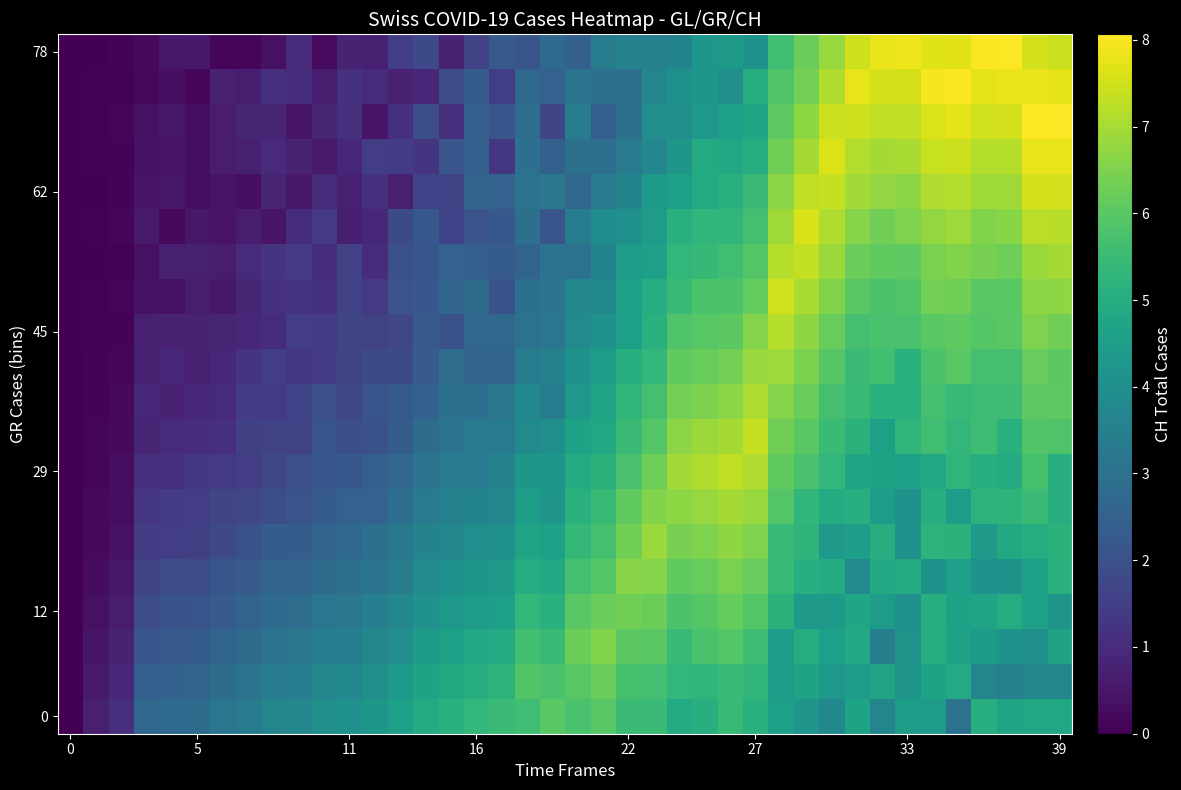

Reading right to left, what are all the values shown in this chart?

row_0: 4.8	4.8	4.7	5.1	3.0	4.4	4.5	3.7	4.7	3.8	4.2	4.5	5.1	5.4	5.1	4.9	5.5	5.5	6.0	5.7	6.0	5.6	5.5	5.3	5.1	5.0	4.6	4.3	4.1	4.0	3.7	3.7	3.4	3.2	2.9	2.8	2.7	1.1	0.7	0.0
row_1: 3.7	3.7	3.5	3.7	4.9	4.7	4.2	4.7	4.4	4.3	4.6	4.5	5.3	5.5	5.3	5.3	5.7	5.7	6.2	6.0	5.7	5.9	5.2	5.0	4.9	4.7	4.3	4.0	3.8	3.7	3.4	3.3	3.1	2.9	2.6	2.5	2.4	0.9	0.6	0.0
row_2: 4.7	4.0	4.1	4.4	4.6	5.0	4.2	3.4	4.9	4.5	5.0	4.5	5.6	5.9	5.7	5.5	6.0	6.0	6.5	6.2	5.4	5.6	4.9	4.8	4.6	4.4	4.0	3.7	3.5	3.4	3.2	3.1	2.8	2.6	2.3	2.3	2.1	0.8	0.5	0.0
row_3: 4.2	4.6	5.0	4.7	4.7	5.1	4.0	4.5	4.8	4.3	4.4	5.2	5.9	6.2	5.9	5.8	6.3	6.4	6.2	6.0	5.1	5.3	4.6	4.5	4.3	4.1	3.7	3.5	3.2	3.2	2.9	2.8	2.6	2.3	2.1	2.0	1.9	0.6	0.4	0.0
row_4: 5.2	4.6	4.1	4.1	4.5	4.1	4.9	4.9	3.8	5.0	5.1	5.5	6.2	6.4	6.2	6.1	6.6	6.6	5.9	5.7	4.9	5.0	4.3	4.3	4.0	3.9	3.4	3.1	2.9	2.9	2.6	2.6	2.3	2.2	1.9	1.8	1.6	0.5	0.3	0.0
row_5: 5.2	5.0	4.9	4.3	5.2	5.2	4.1	5.0	4.5	4.4	5.3	5.5	6.5	6.7	6.5	6.4	6.8	6.3	5.7	5.4	4.6	4.7	4.0	4.0	3.7	3.6	3.3	2.9	2.8	2.6	2.4	2.3	2.0	1.8	1.5	1.5	1.4	0.4	0.2	0.0
row_6: 5.1	5.5	5.2	5.2	4.4	5.1	4.1	4.4	5.1	5.0	5.3	5.9	6.8	7.0	6.8	6.7	6.5	6.1	5.4	5.2	4.2	4.5	3.7	3.6	3.5	3.3	2.9	2.5	2.5	2.3	2.1	1.9	1.7	1.7	1.5	1.4	1.3	0.3	0.2	0.0
row_7: 5.1	5.7	5.0	5.1	5.3	4.8	4.6	4.7	4.7	5.3	5.8	6.1	7.1	7.3	7.1	6.9	6.3	5.8	5.2	4.9	4.2	4.3	3.6	3.3	3.3	3.1	2.7	2.4	2.2	2.1	2.0	1.8	1.5	1.4	1.3	1.1	1.1	0.3	0.1	0.0
row_8: 5.8	5.9	5.1	5.6	5.3	5.6	5.3	4.6	5.2	5.5	6.0	6.3	7.4	7.0	6.8	6.7	5.9	5.5	4.8	4.6	4.0	3.8	3.3	3.3	3.1	2.8	2.4	2.0	1.9	2.1	1.6	1.6	1.5	1.1	1.0	1.0	0.8	0.2	0.1	0.0
row_9: 6.0	6.1	5.6	5.5	5.4	5.7	5.1	5.1	5.4	5.7	6.2	6.6	7.1	6.7	6.5	6.4	5.7	5.3	4.7	4.3	3.4	3.8	3.2	3.0	3.0	2.5	2.3	2.1	1.7	2.0	1.6	1.4	1.4	1.0	0.9	0.7	0.9	0.2	0.1	0.0
row_10: 6.0	6.2	5.7	5.7	6.0	5.8	5.2	5.6	5.5	5.9	6.5	6.9	6.8	6.4	6.2	6.1	5.4	5.1	4.5	4.1	3.5	3.4	2.6	2.6	2.9	2.3	1.8	1.8	1.6	1.4	1.3	1.5	1.2	0.9	0.7	0.9	0.7	0.1	0.1	0.0
row_11: 6.3	6.5	6.0	5.9	6.1	6.0	5.8	5.7	5.7	6.2	6.7	7.2	6.6	6.0	6.0	5.8	5.1	4.5	4.1	3.8	3.2	3.1	2.7	2.7	2.0	2.3	1.7	1.6	1.7	1.4	1.5	1.0	0.9	0.8	0.8	0.8	0.7	0.1	0.0	0.0
row_12: 6.7	6.7	6.0	6.0	6.3	6.4	5.9	5.8	6.0	6.5	7.0	7.5	6.2	5.8	5.8	5.5	5.0	4.6	3.7	3.7	3.1	3.0	2.0	2.8	2.6	2.2	2.1	1.3	1.6	1.1	1.2	1.1	0.8	0.5	0.6	0.4	0.4	0.1	0.1	0.0
row_13: 7.0	6.8	6.3	6.4	6.5	6.4	6.1	6.1	6.3	6.9	7.3	7.2	5.9	5.6	5.4	5.3	4.6	4.5	3.6	3.0	3.1	2.6	2.4	2.4	2.5	2.2	2.0	1.0	1.6	1.0	1.3	1.2	1.0	0.6	0.7	0.7	0.4	0.0	0.0	0.0
row_14: 7.2	7.2	6.6	6.5	6.9	6.7	6.5	6.3	6.6	7.1	7.6	6.9	5.7	5.3	5.3	5.1	4.4	4.0	3.9	3.4	2.1	3.0	2.2	2.0	1.6	2.2	1.8	0.9	0.7	1.4	1.0	0.4	0.6	0.4	0.5	0.2	0.6	0.1	0.1	0.0
row_15: 7.5	7.5	6.9	6.9	7.1	7.1	6.7	6.7	6.9	7.4	7.3	6.7	5.5	5.1	4.9	4.6	4.4	3.6	3.4	2.7	3.2	3.1	2.5	2.6	1.7	1.6	0.7	1.2	0.8	1.0	0.5	0.8	0.3	0.4	0.3	0.5	0.5	0.1	0.0	0.0
row_16: 7.8	7.7	7.2	7.2	7.4	7.4	7.1	7.0	7.1	7.6	7.0	6.3	5.0	4.8	4.9	4.3	3.7	3.3	2.9	3.0	2.5	3.0	1.3	2.5	2.1	1.2	1.4	1.5	0.9	0.6	0.8	1.0	0.7	0.6	0.3	0.4	0.4	0.1	0.1	0.0
row_17: 8.0	8.0	7.5	7.5	7.7	7.7	7.3	7.3	7.5	7.4	6.7	6.1	4.8	4.6	4.3	4.0	4.0	3.0	2.5	3.4	1.7	2.9	2.1	2.5	1.1	1.9	1.1	0.5	1.2	0.9	0.5	0.8	0.9	0.6	0.3	0.5	0.4	0.1	0.0	0.0
row_18: 7.7	7.8	7.8	7.7	8.0	7.9	7.6	7.5	7.8	7.1	6.4	5.9	5.0	4.0	4.3	4.0	3.7	3.0	2.9	3.1	2.5	2.7	1.5	2.4	1.9	0.9	0.8	1.0	1.1	0.7	1.1	1.1	0.6	0.7	0.1	0.3	0.2	0.0	0.0	0.0
row_19: 7.4	7.5	8.1	8.0	7.7	7.7	7.9	7.8	7.4	6.8	6.2	5.6	4.1	4.4	4.2	3.6	3.5	3.6	3.4	2.5	2.7	2.1	2.3	1.6	0.8	1.8	1.5	0.7	0.8	0.2	1.0	0.4	0.1	0.1	0.5	0.5	0.2	0.1	0.0	0.0